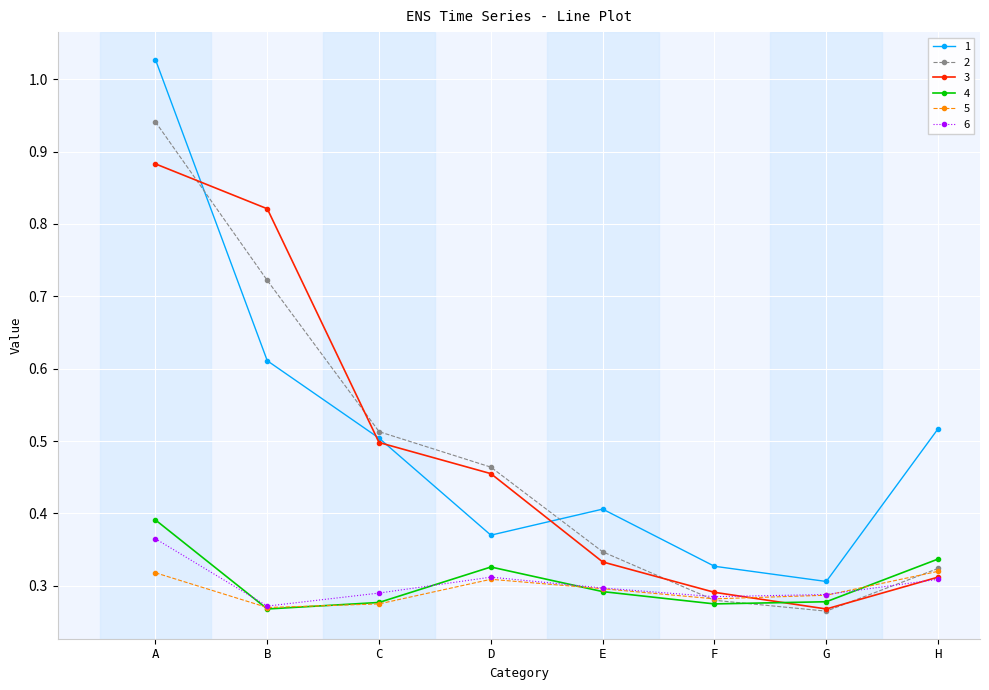

Rank the categories by 3 value from lowest to highest.

G, F, H, E, D, C, B, A